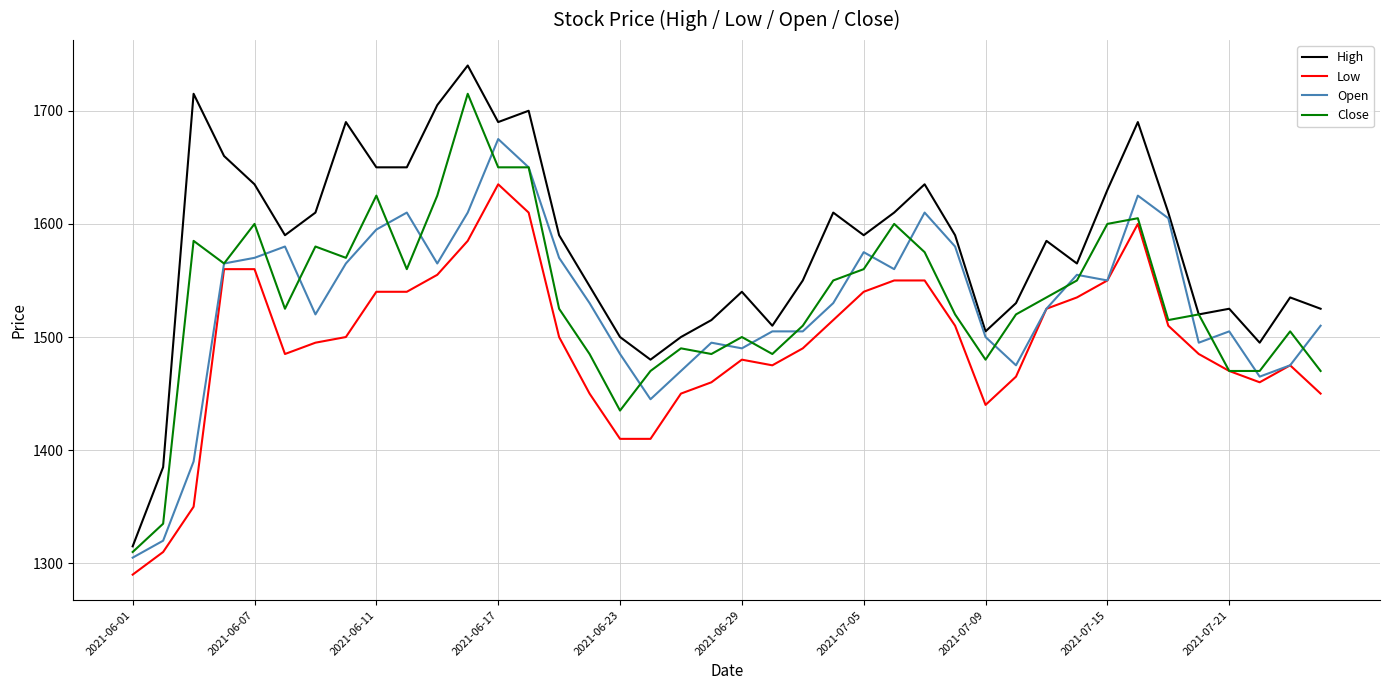

What is the minimum value for High?

1315